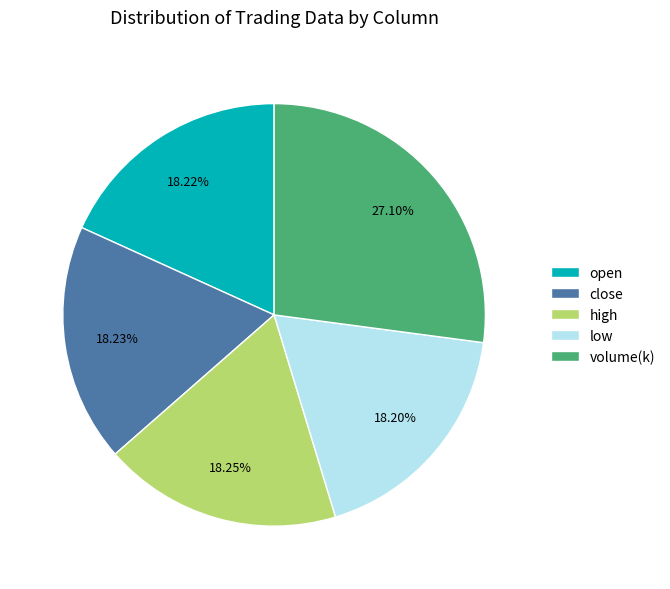

To the nearest percent, what is the combined percentage of open and volume?

45%